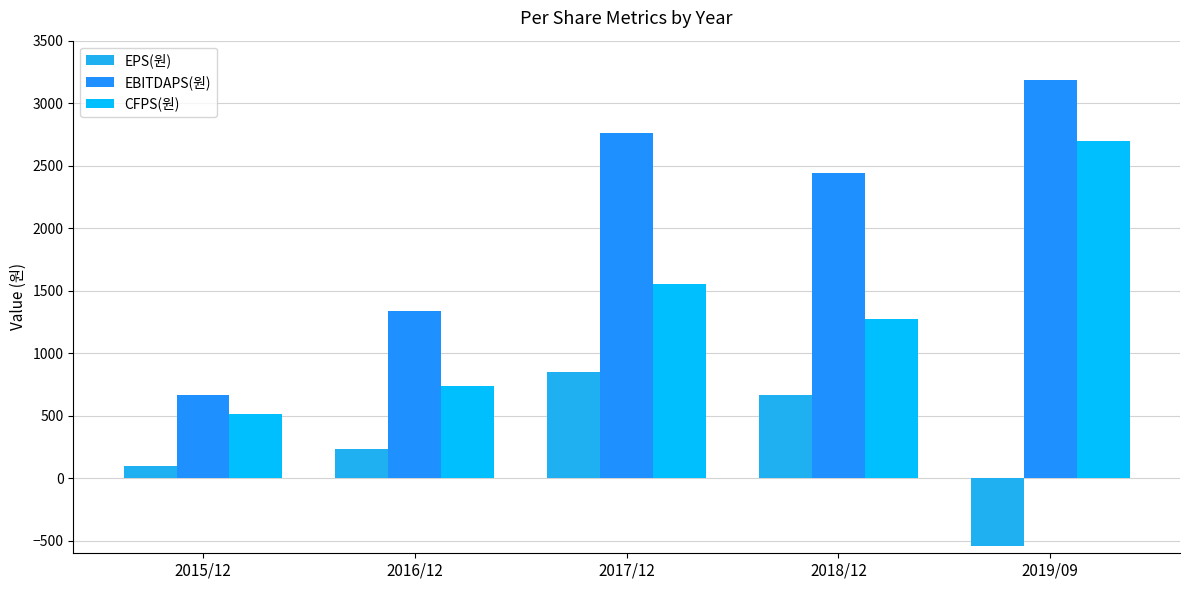

What is the maximum value shown in the chart?

3182